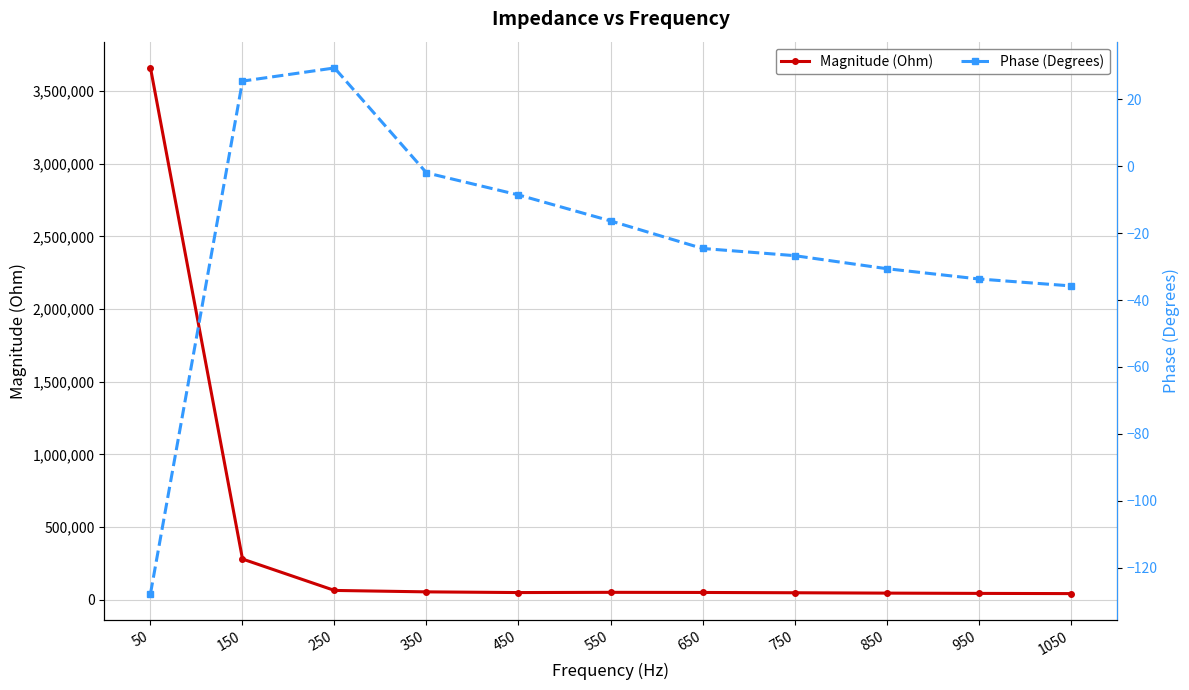

What is the total value across all series at 550?

50510.3